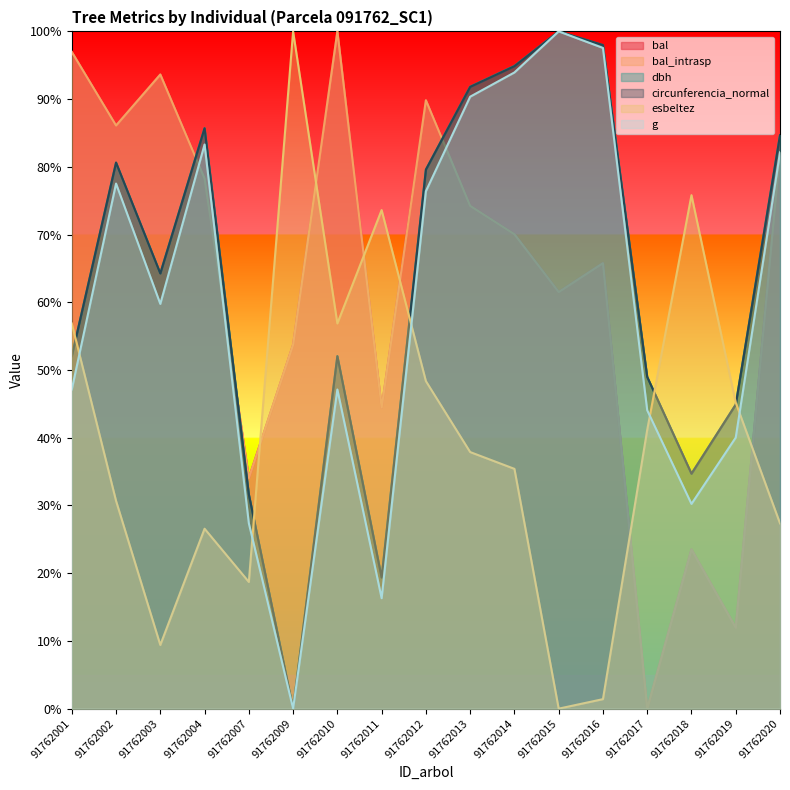

In circunferencia_normal, how many points are higher than both neighbors (excluding endpoints)?

4